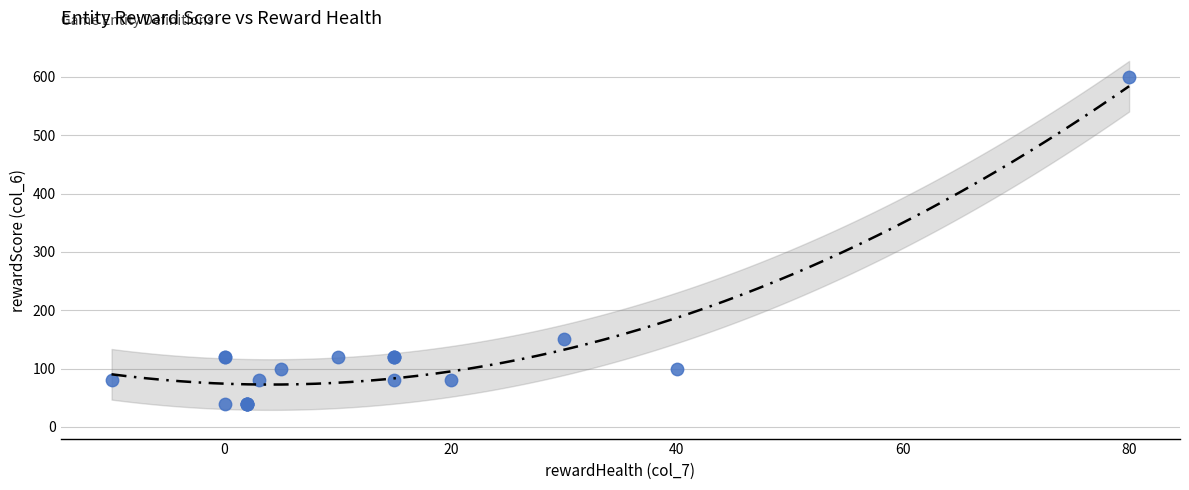

What Y value in the scatter plot is closest to 320?

150